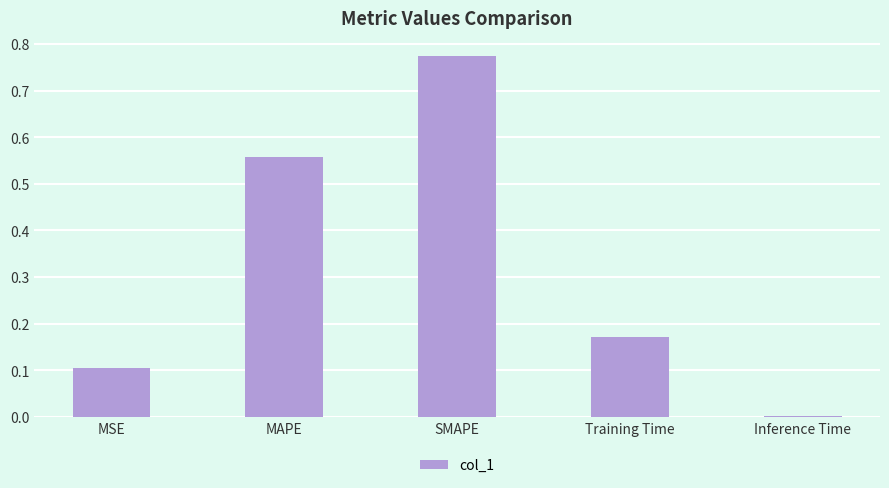

The value at MSE is 0.1. True or false?

True